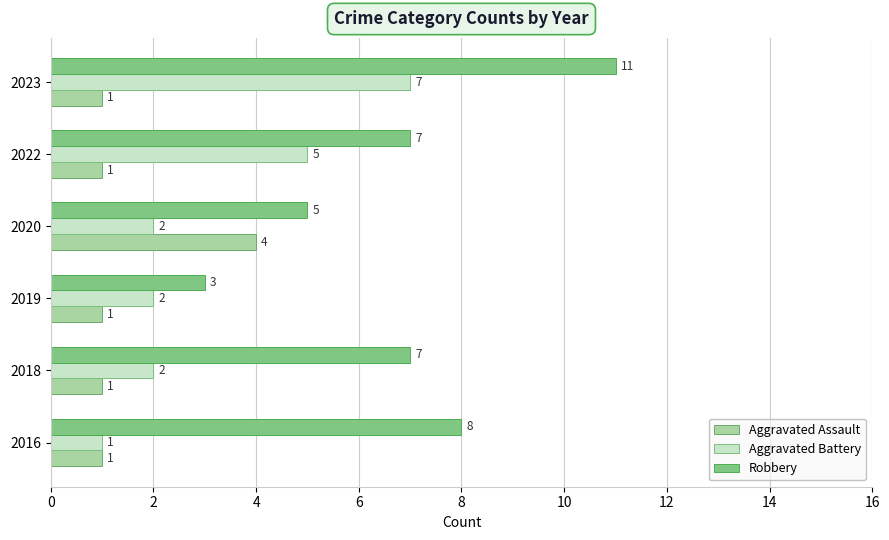

The Aggravated Battery series shows 7 at 2023. True or false?

True